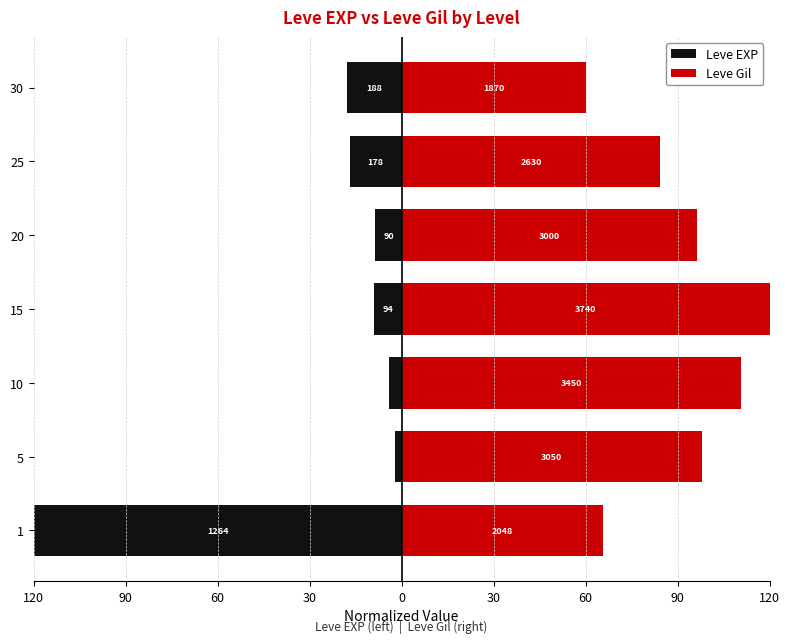

How many bars are there in total?

14